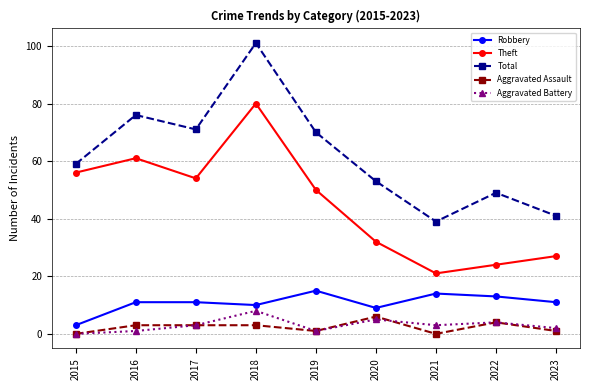

True or false: Theft has more than 2 points higher than both neighbors.

False